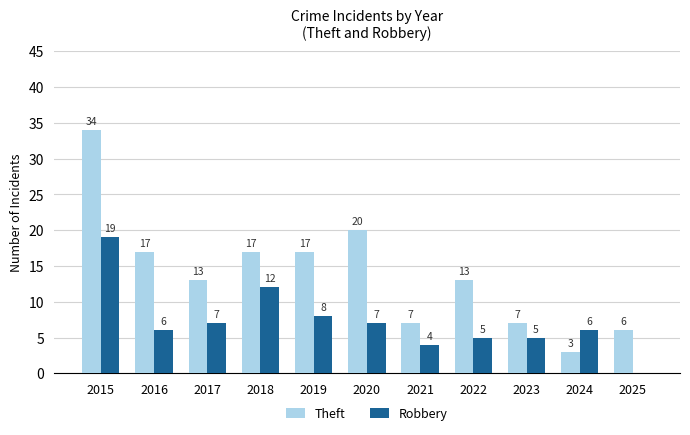

True or false: Theft has a value of 8 at 2016.

False